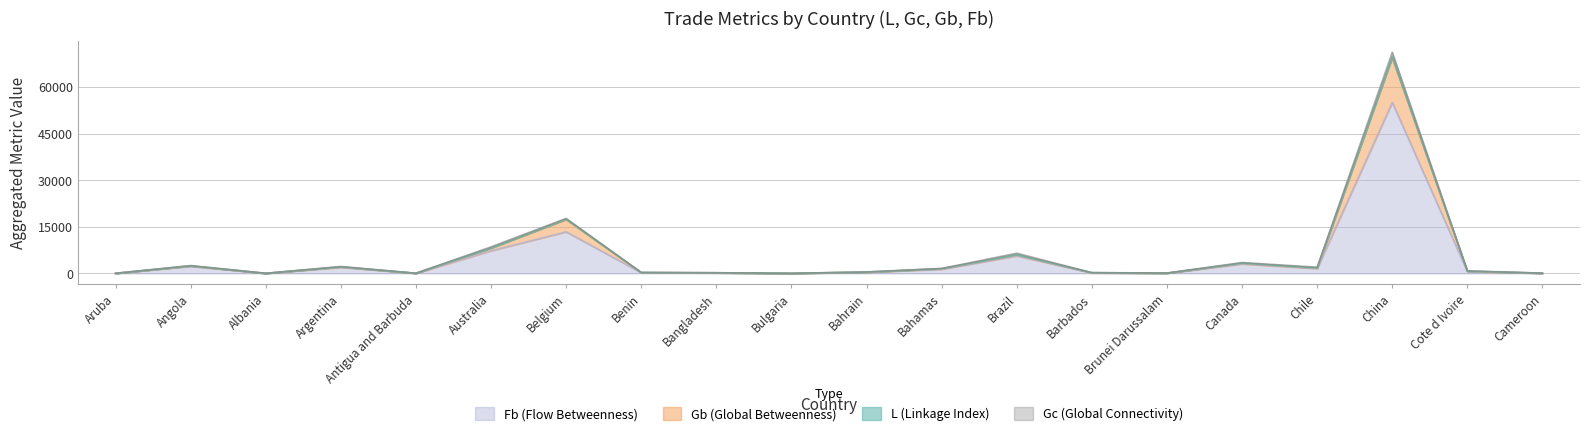

What is the difference between the maximum and minimum values in the Gb series?

69614.3